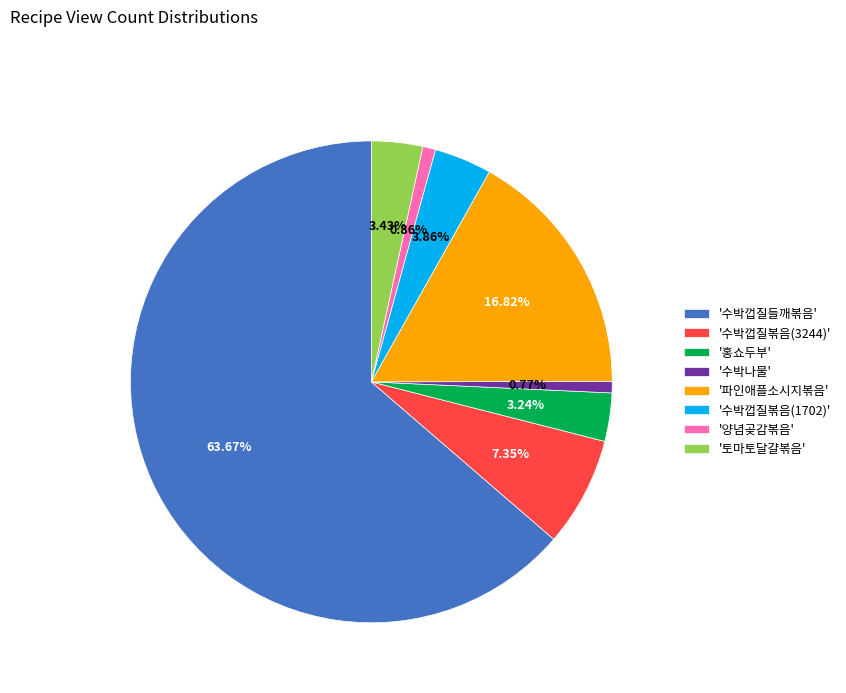

Which slice represents more than half of the pie?

'수박껍질들깨볶음'